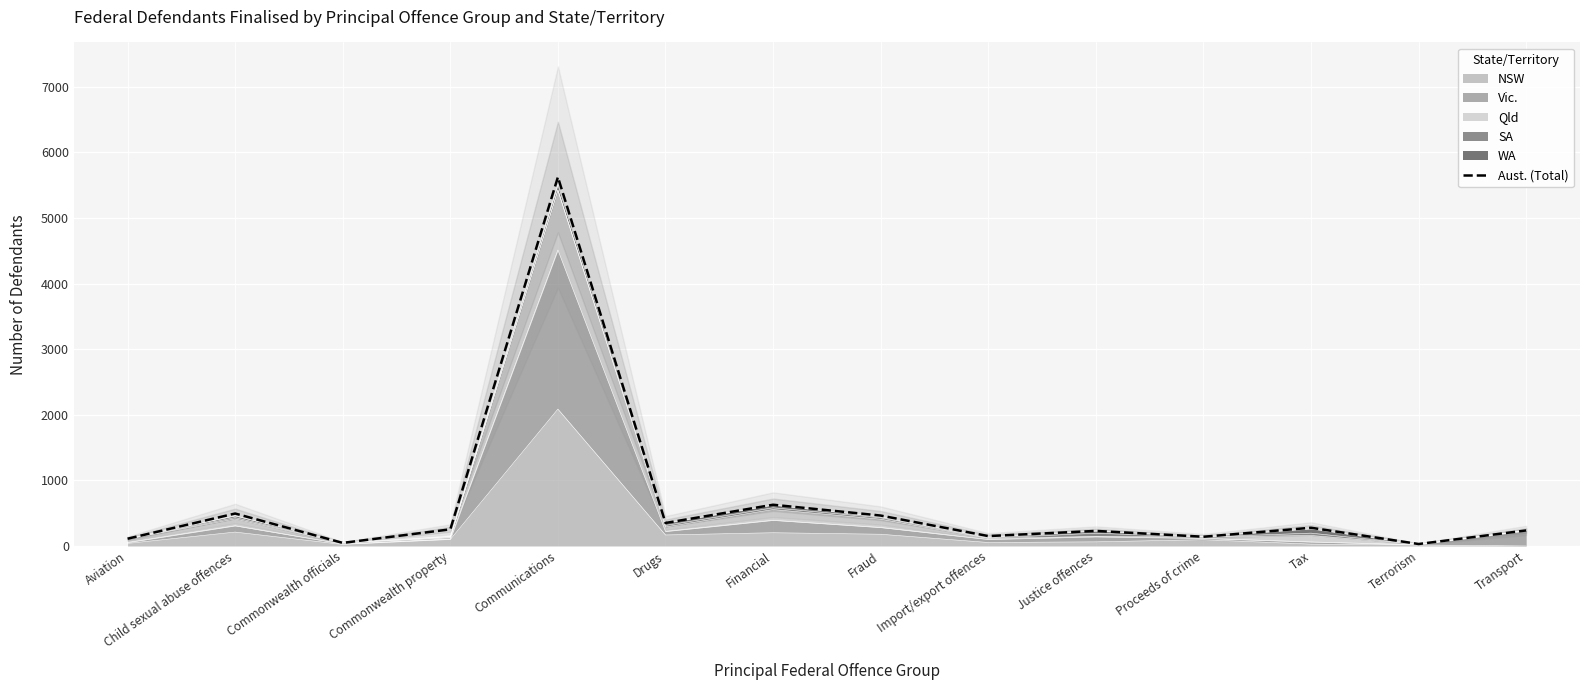

The value at Aviation is 191. True or false?

False